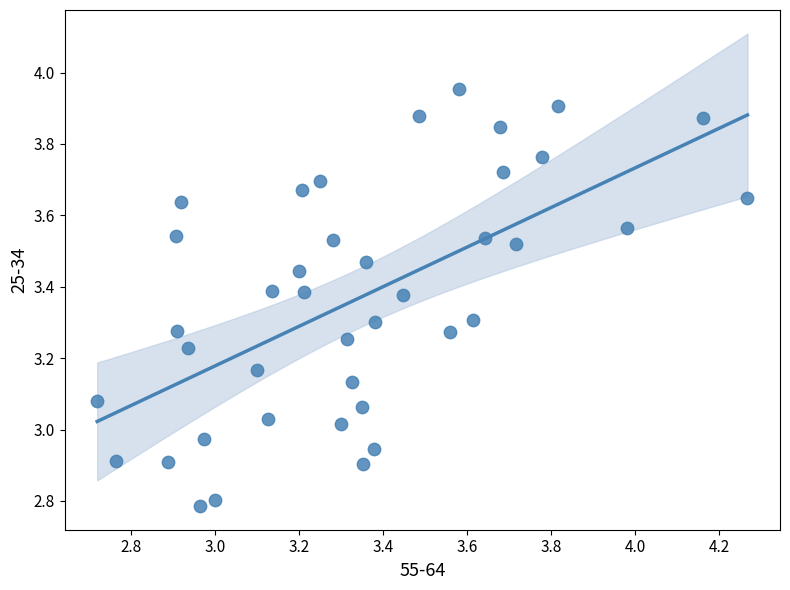

What is the range of X values (max minus min)?

1.5